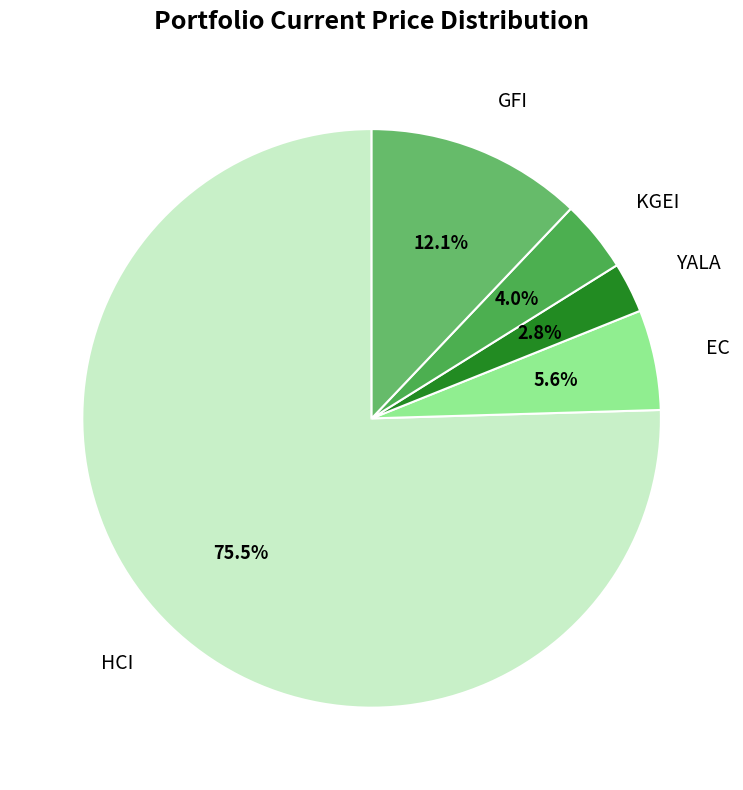

Which category has the biggest portion of the pie?

HCI